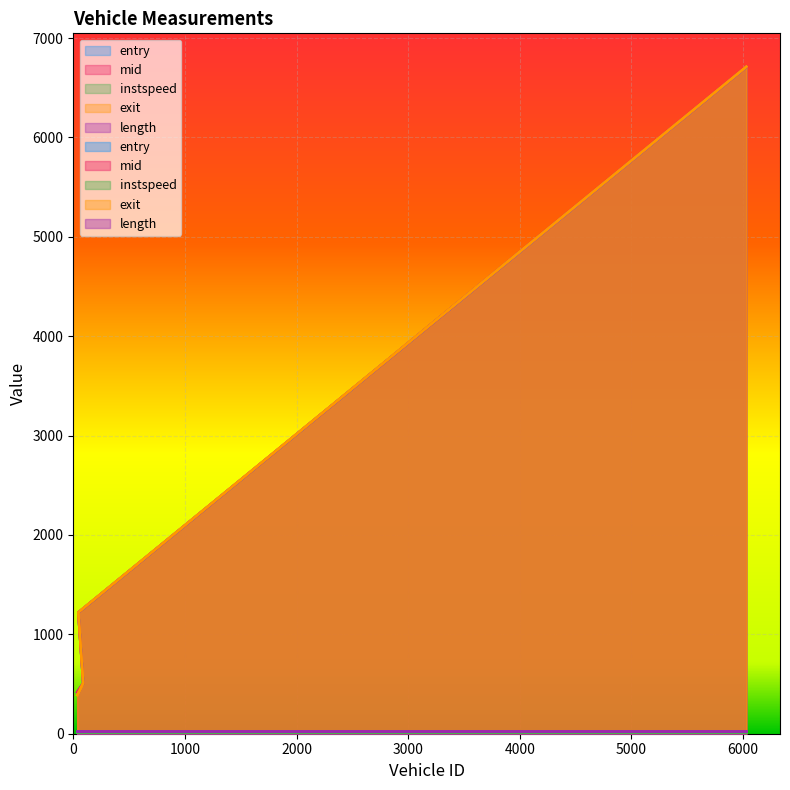

The value of entry at 6030 is 6709.2. True or false?

True